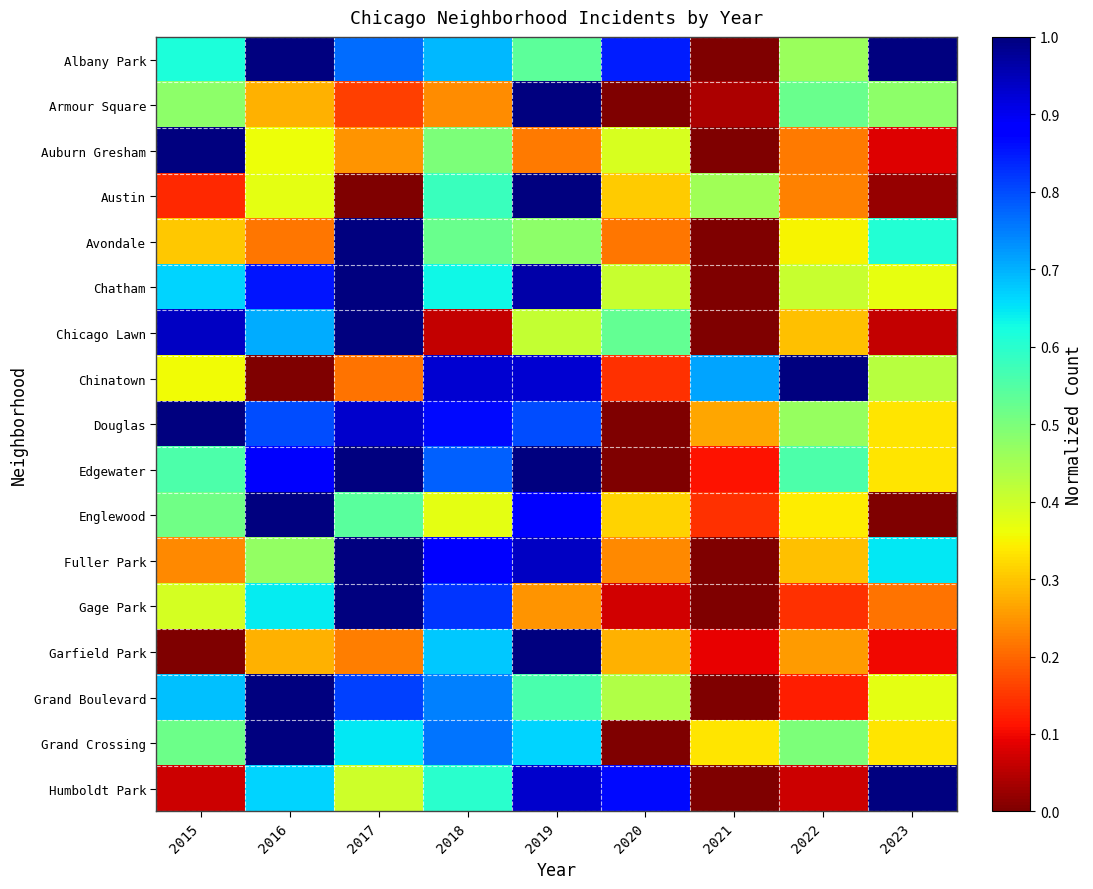

How many series are shown in this chart?

17